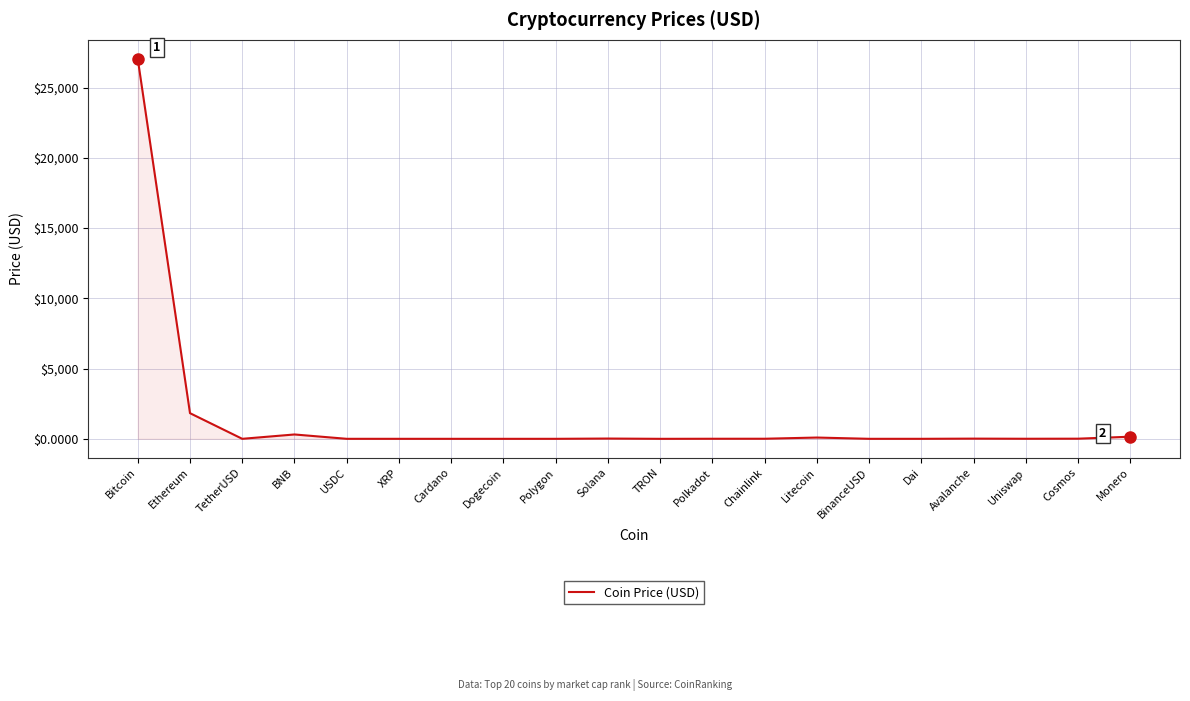

The value at Chainlink is 6.5. True or false?

True